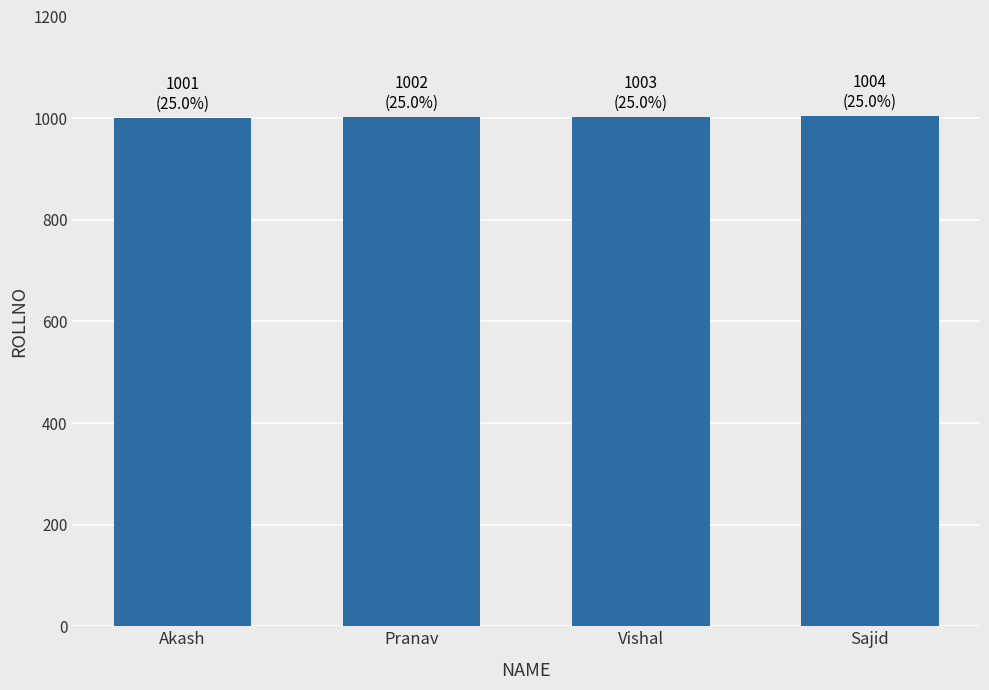

What is the smallest value displayed?

1001